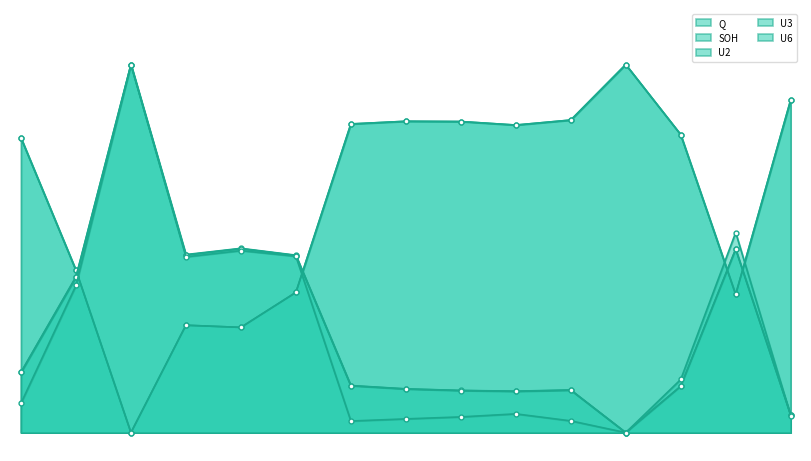

The U6 series shows 0.5 at 4. True or false?

True